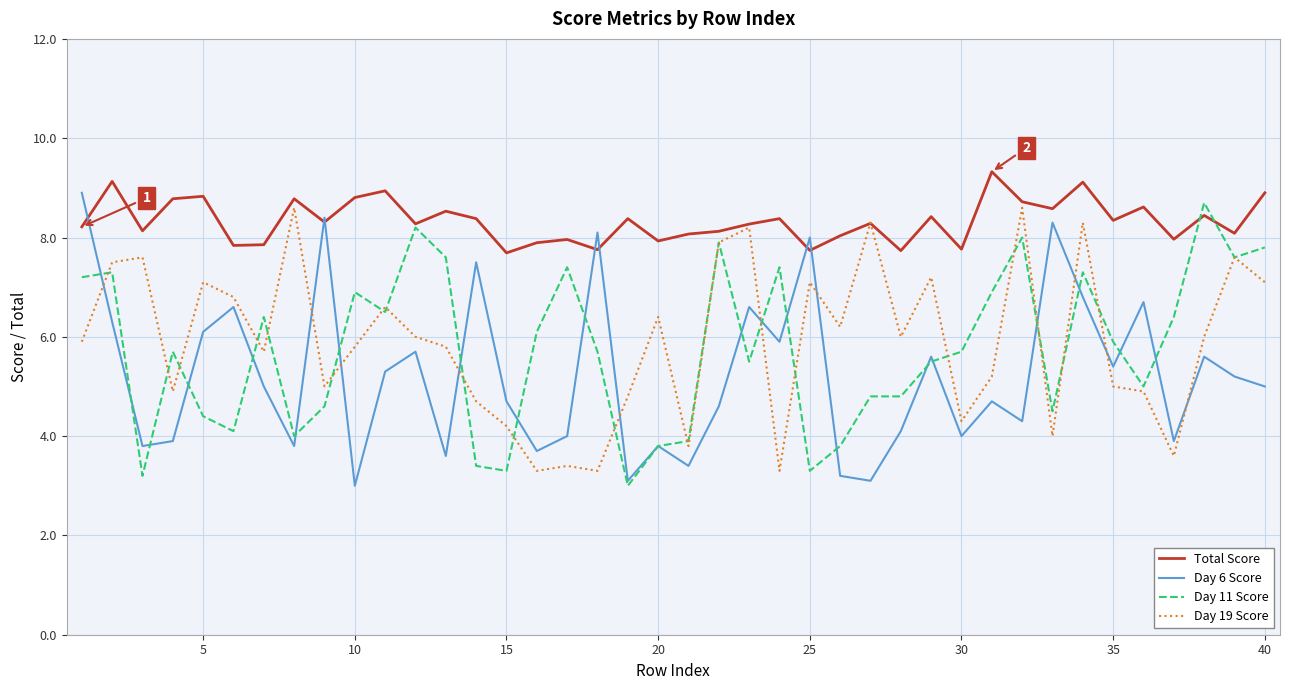

What is the smallest value displayed?

3.0